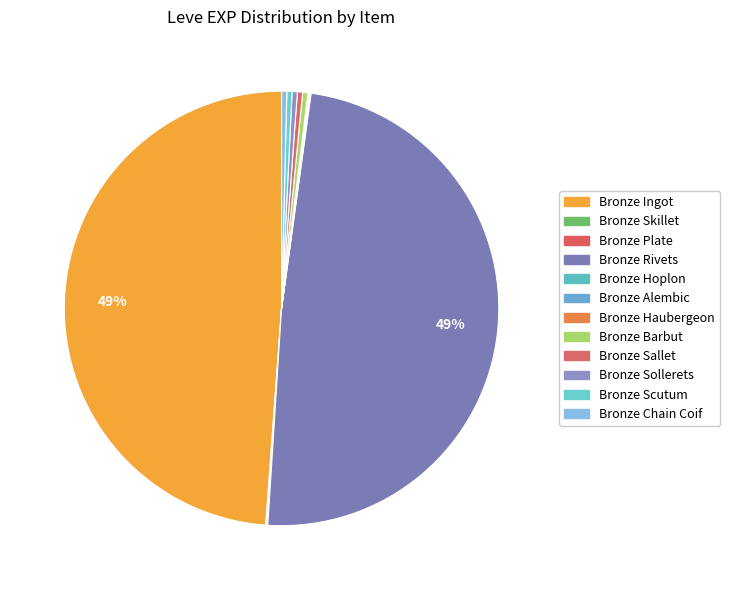

True or false: Bronze Chain Coif accounts for 0% of the total.

True